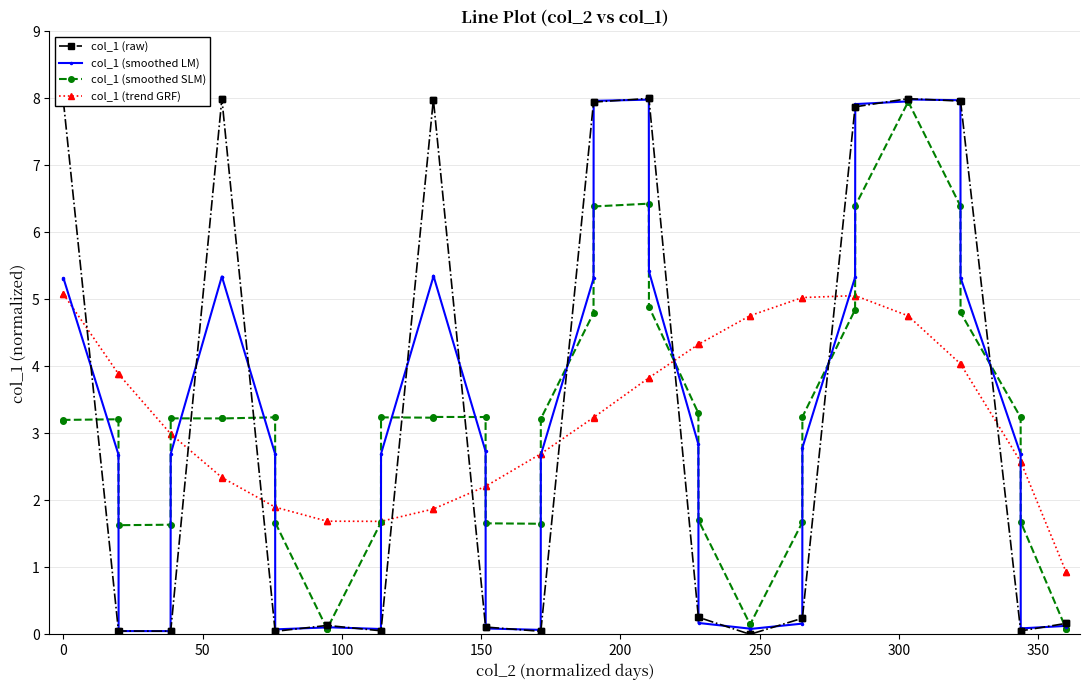

What is the difference between the maximum and minimum values in the col_1 (smoothed LM) series?

7.9